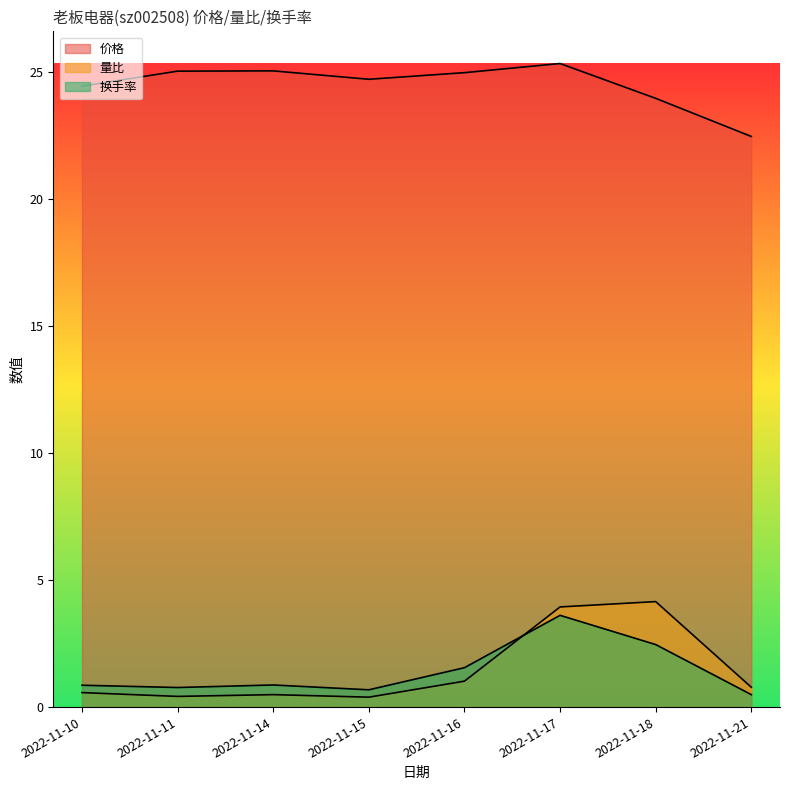

What is the spread (max minus min) of values at 2022-11-21?

22.0